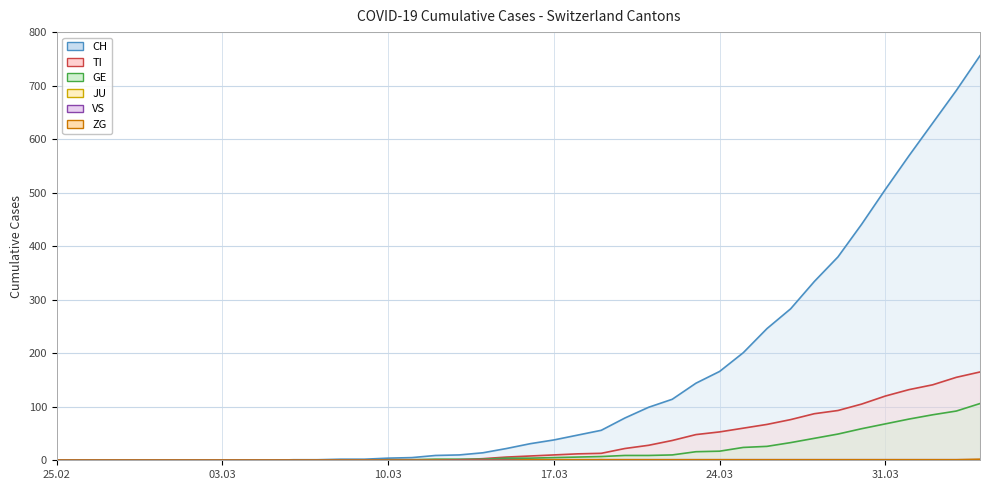

What is the sum of all GE line values?

755